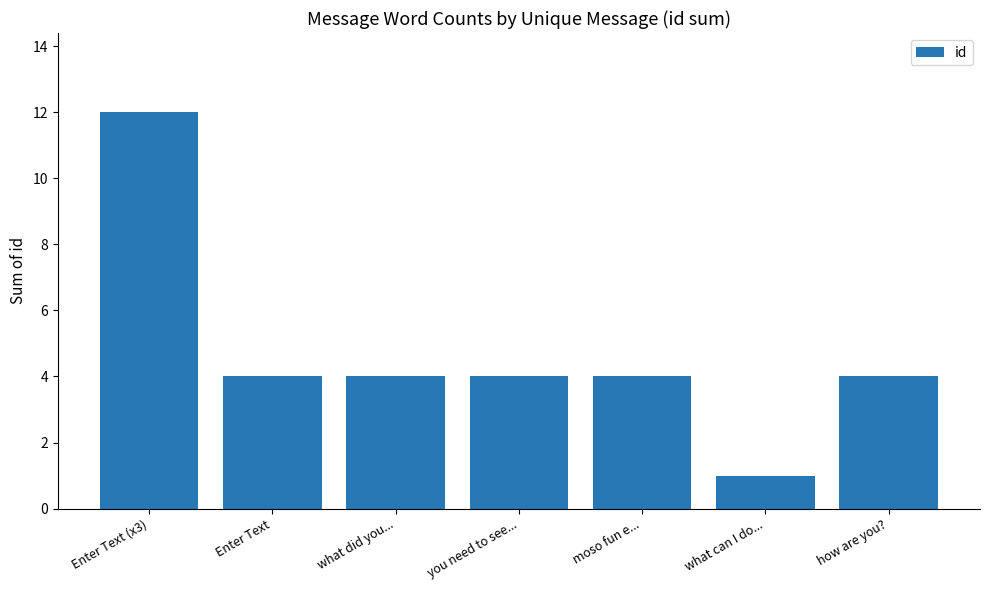

The value at you need to see... is 2. True or false?

False